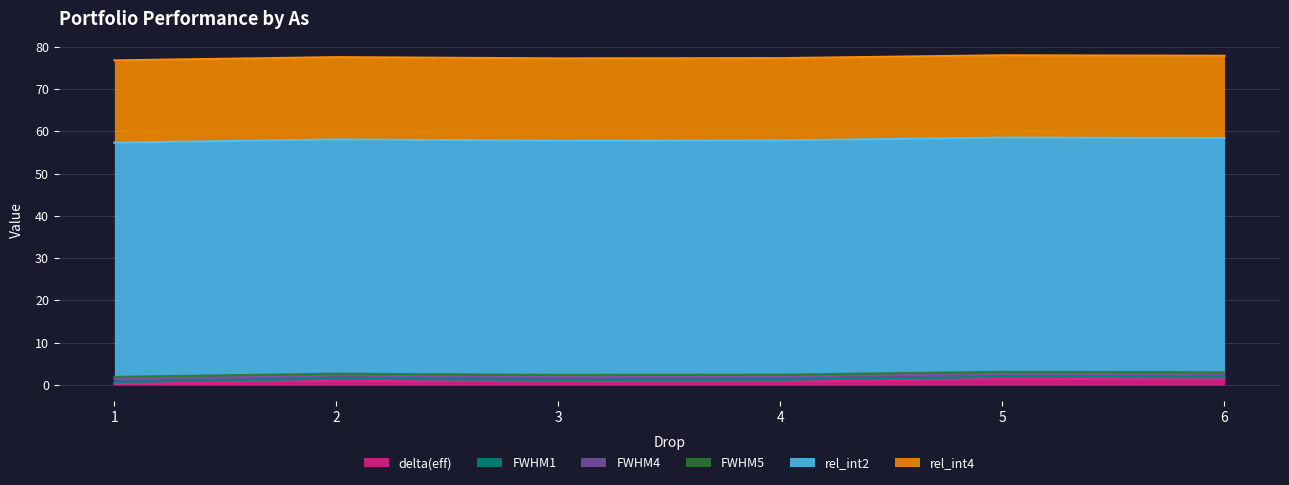

Reading left to right, list all the values displayed in this chart.

delta(eff): 0.3	1.0	0.7	0.8	1.5	1.4
FWHM1: 0.5	0.5	0.5	0.5	0.5	0.5
FWHM4: 0.7	0.7	0.7	0.7	0.7	0.7
FWHM5: 0.5	0.5	0.5	0.5	0.5	0.5
rel_int2: 55.4	55.4	55.4	55.4	55.4	55.4
rel_int4: 19.5	19.5	19.5	19.5	19.5	19.5